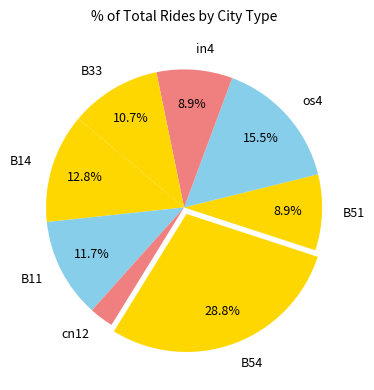

To the nearest percent, what is the difference between the in4 and B54 slice percentages?

20%